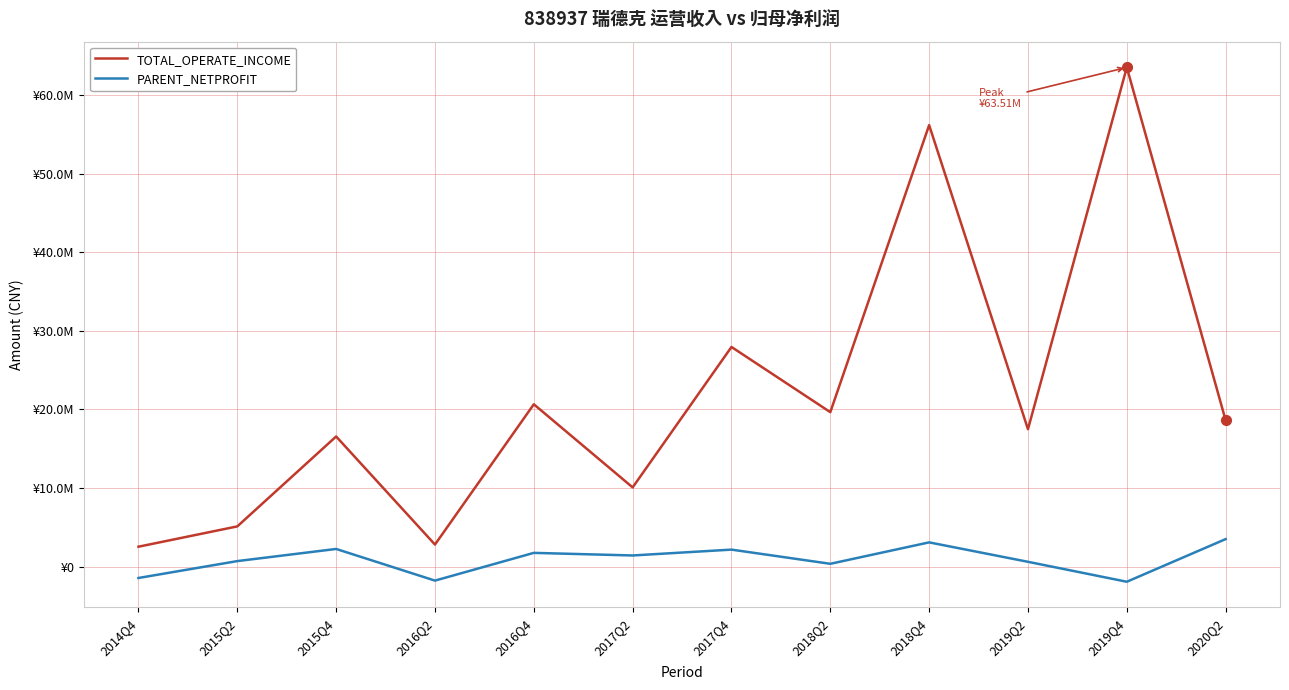

What is the approximate value of TOTAL_OPERATE_INCOME at 2016Q4?

20649923.9